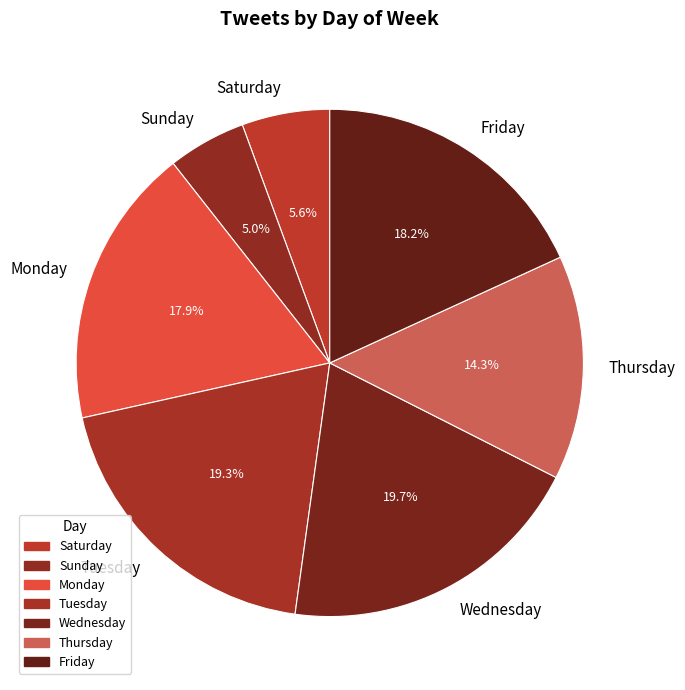

To the nearest percent, what is the difference between the largest and smallest slice percentages?

15%